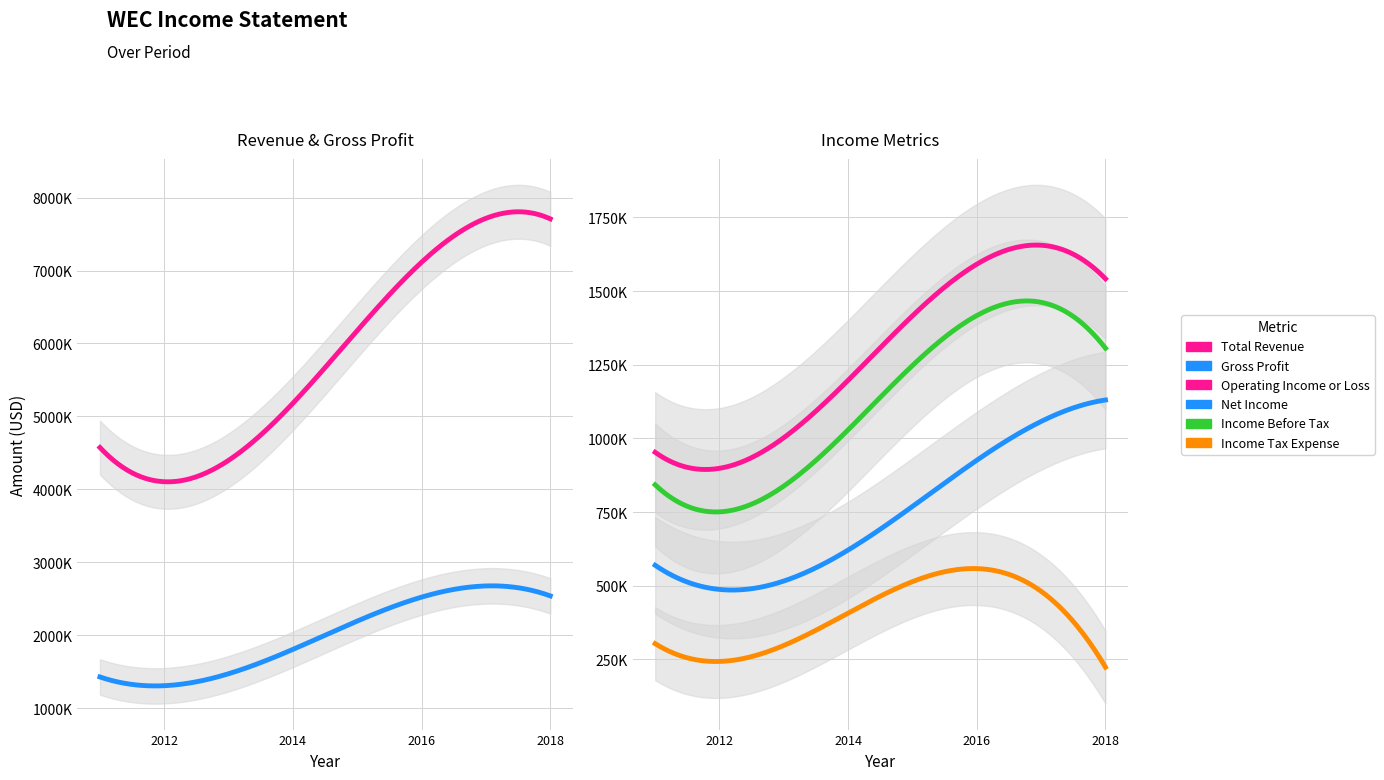

At which category is the sum across all series the highest?

2017